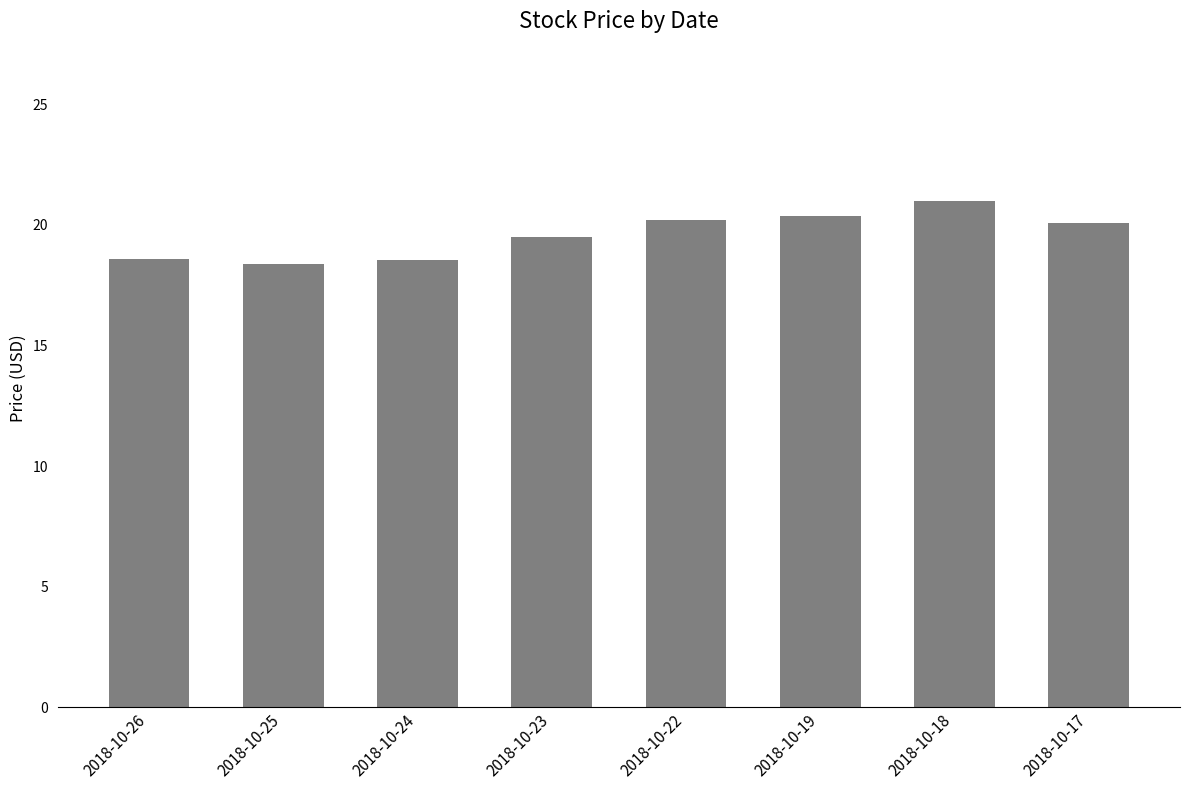

Is it true that the value at 2018-10-18 is 21.0?

True